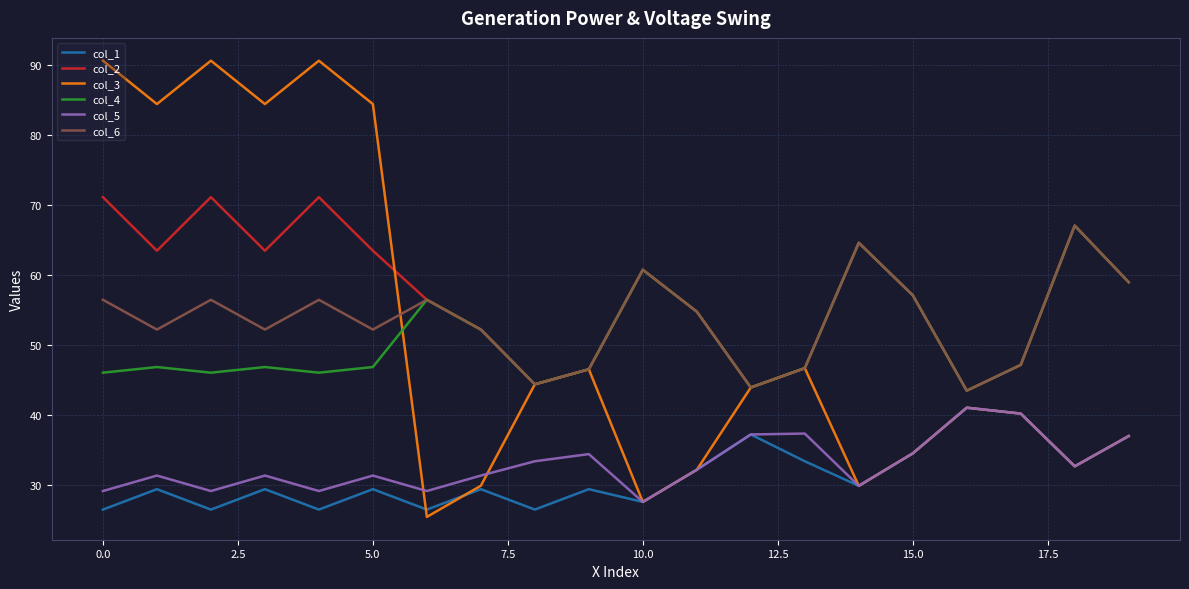

Does the chart have visible grid lines?

Yes